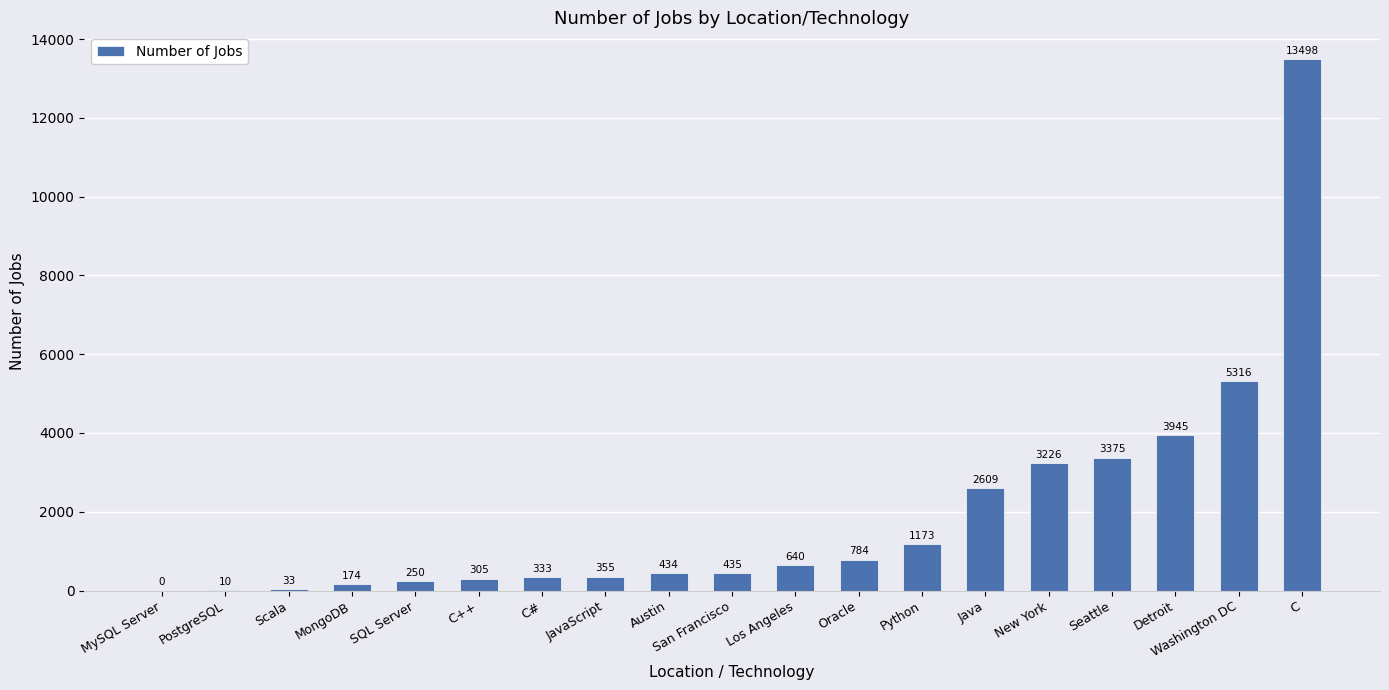

What value does the data have at Scala, to the nearest 10?

30